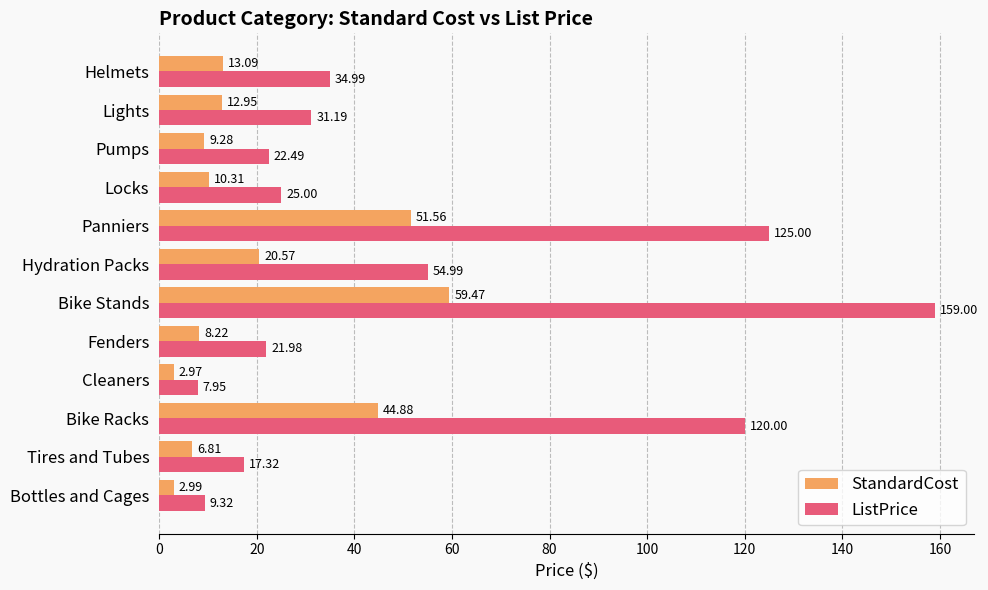

At which category is the sum across all series the highest?

Bike Stands